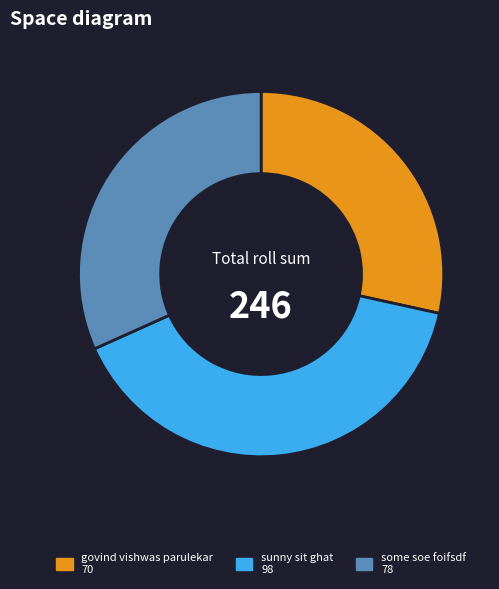

Does govind vishwas parulekar account for over 50% of the chart?

No